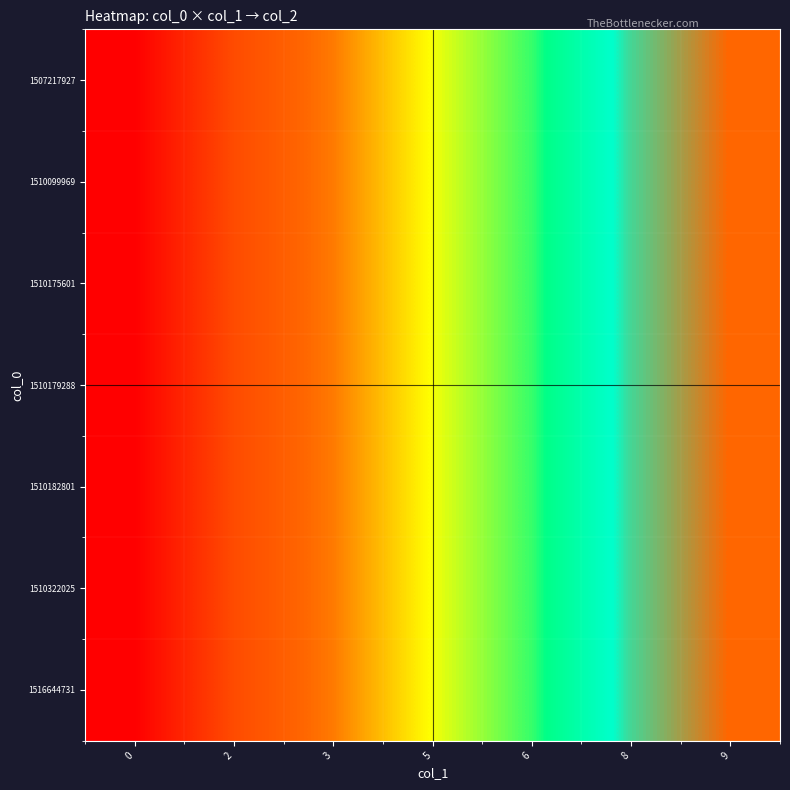

What is the total value across all series at 6?

42